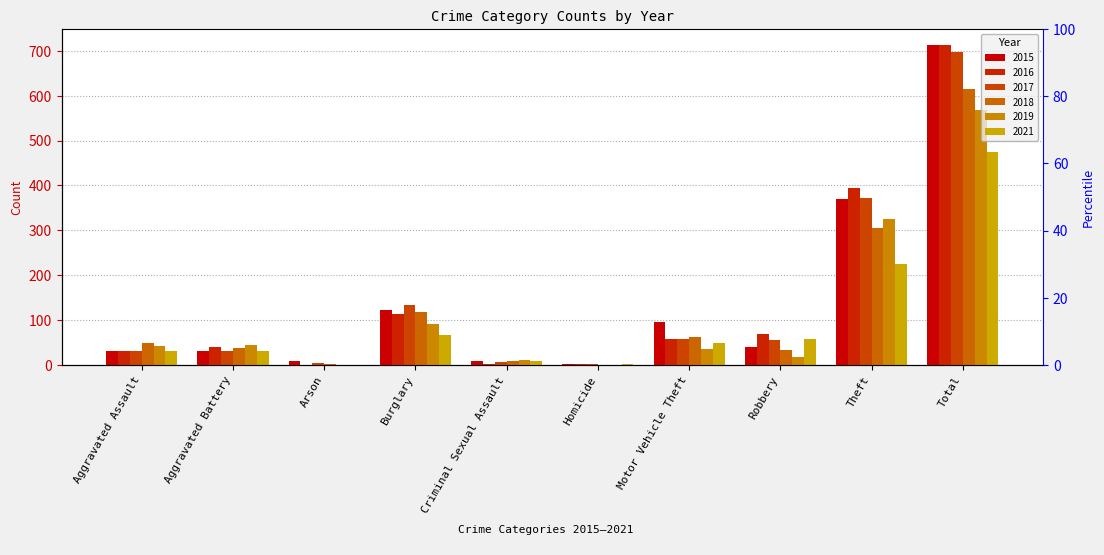

Which series has the largest total across all categories?

2015